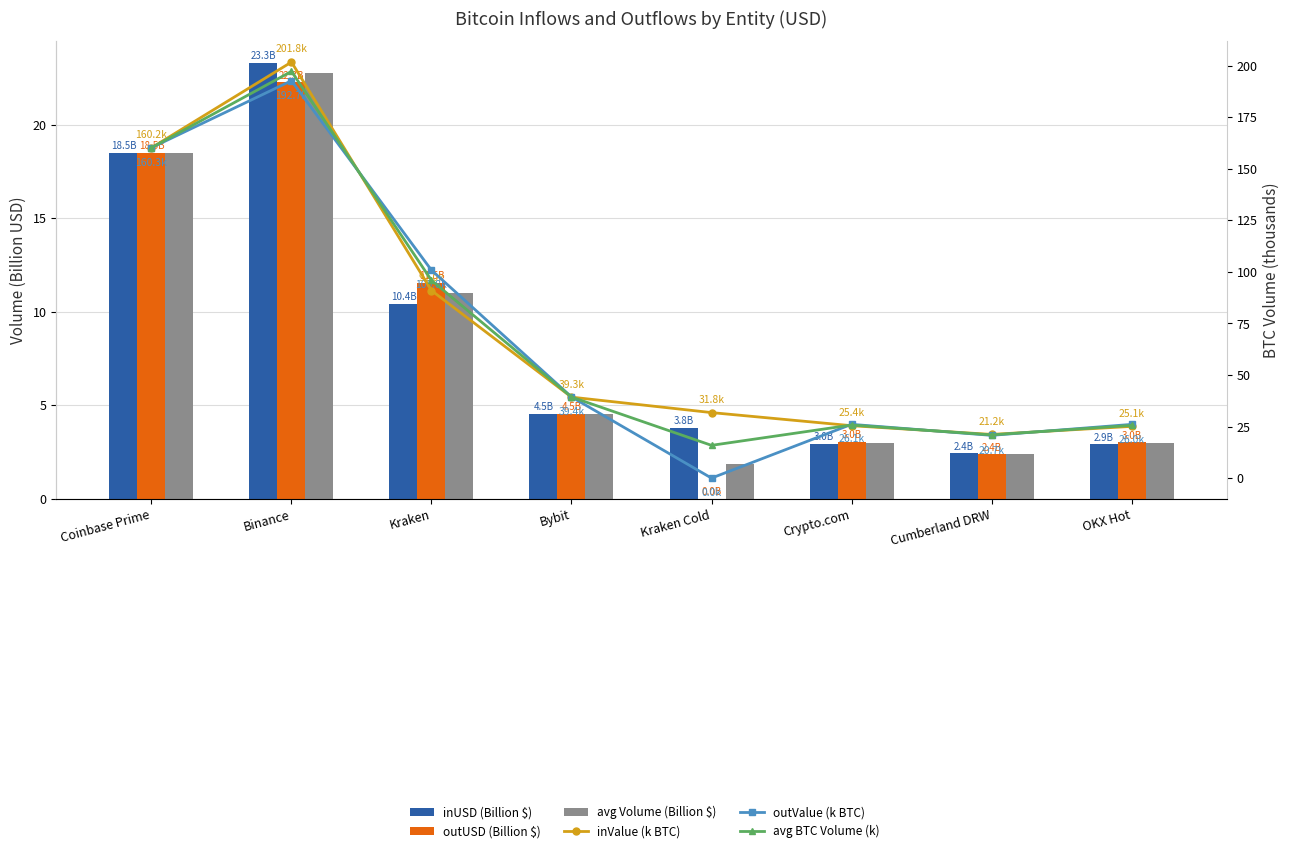

What are all the series names shown in the legend?

inUSD (Billion $), outUSD (Billion $), avg Volume (Billion $), inValue (k BTC), outValue (k BTC), avg BTC Volume (k)